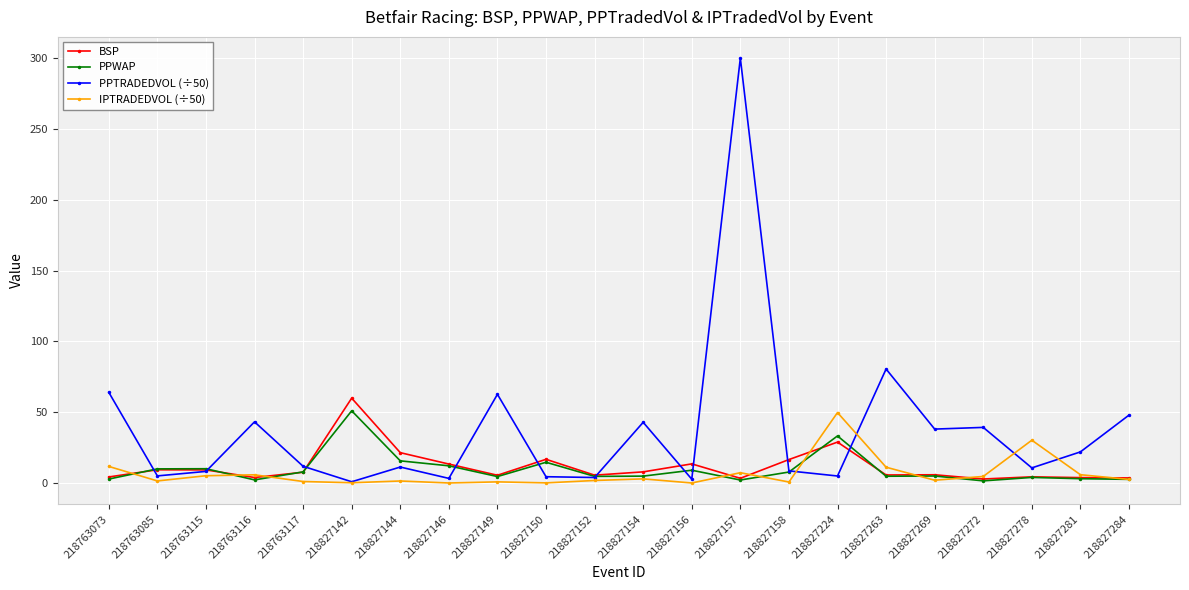

Is it true that IPTRADEDVOL (÷50) equals 5.3 at 218763115?

True